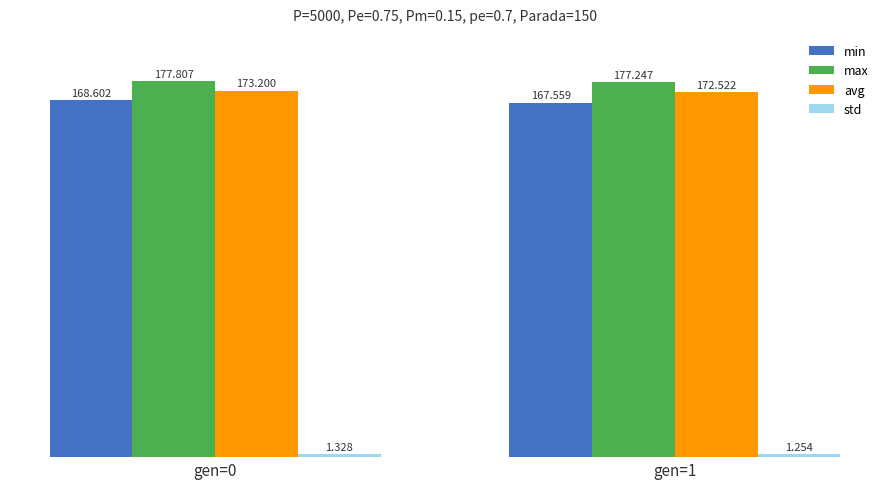

Which series has the largest range (max minus min)?

min